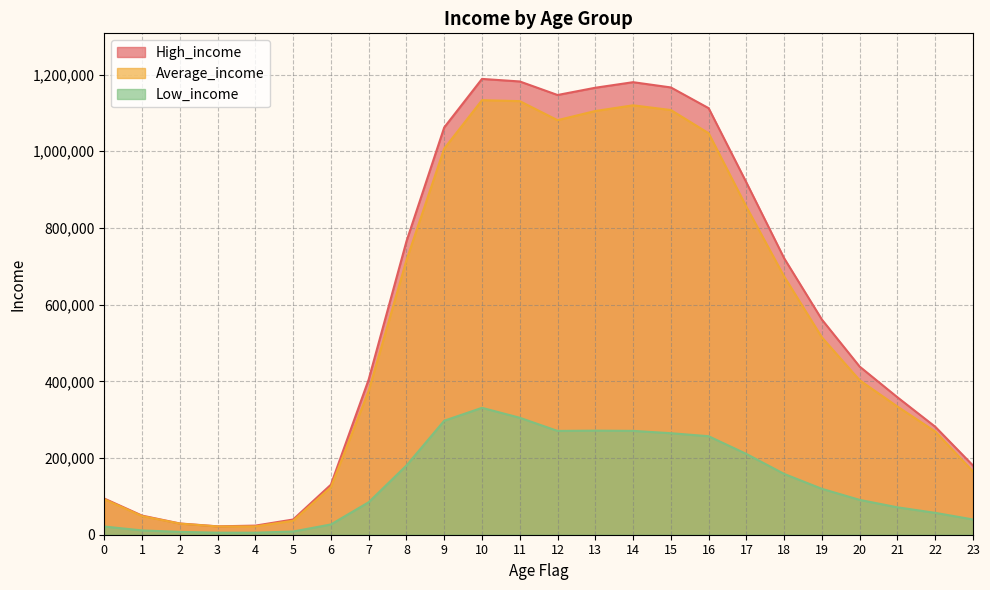

Reading right to left, transcribe all the data shown in this chart.

Average_income: 164723	269001	334108	402670	514457	673265	855056	1046918	1107382	1119641	1104829	1080901	1130544	1133074	1006900	715655	374711	124031	36501	21775	21628	28994	48657	92533
High_income: 180392	281518	358287	438299	560871	720830	918477	1112242	1166280	1179964	1165475	1146556	1181860	1188493	1062003	764841	404665	130481	39660	23723	21872	29333	49861	94326
Low_income: 39742	57058	71447	90813	119648	158534	210641	256823	264735	270760	271373	270665	304982	330895	297234	180473	84735	26803	8357	5308	5335	7419	11193	21375